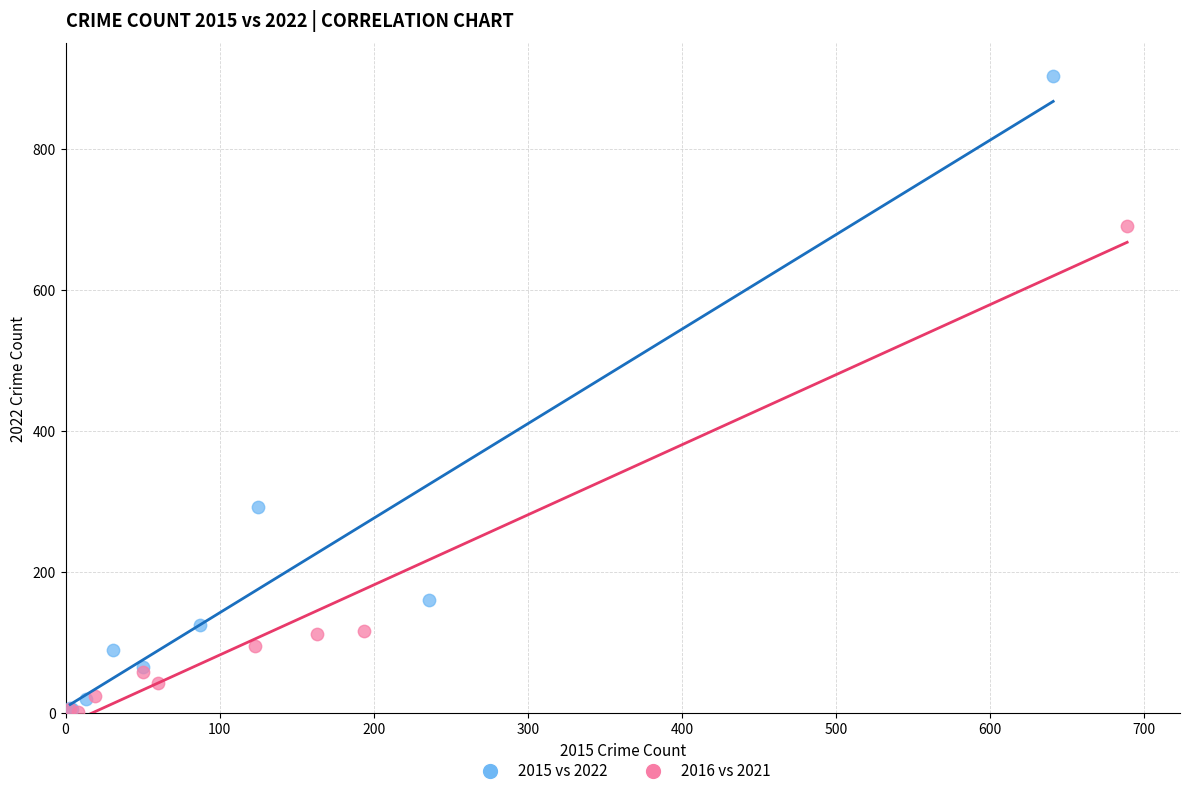

Which series contains the highest Y value?

2015 vs 2022